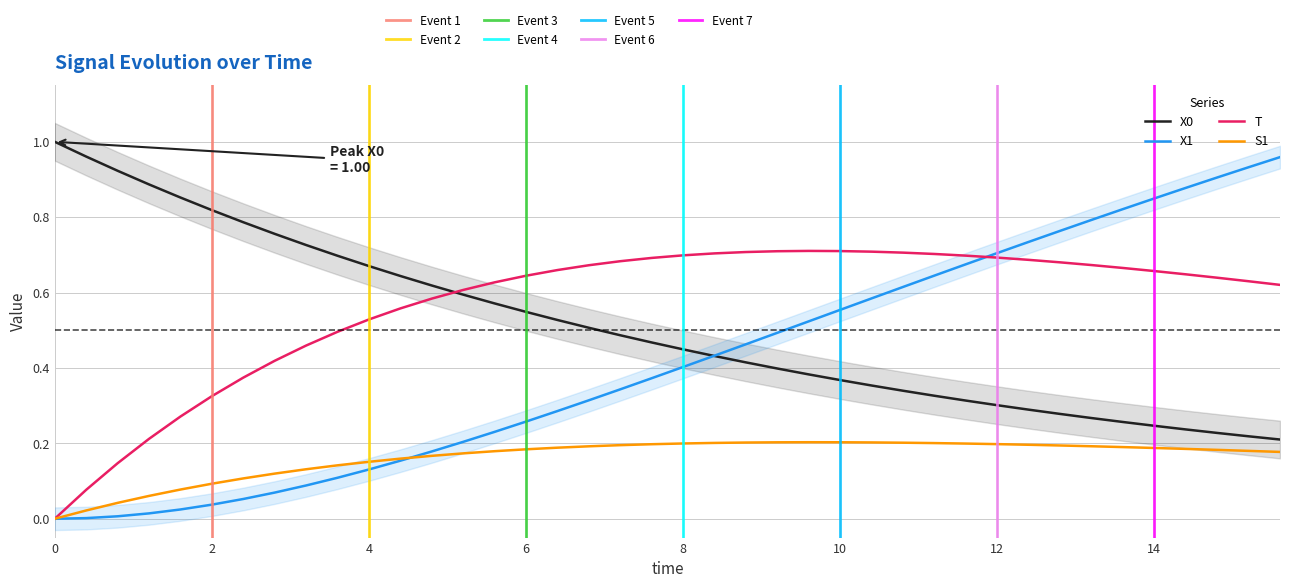

Which series has the widest spread of values?

X1